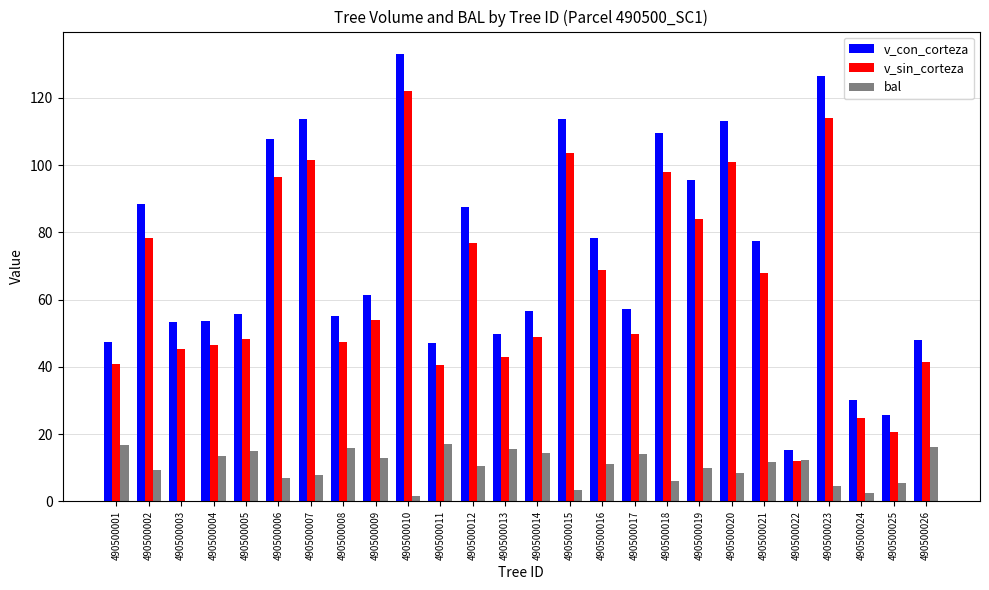

Read the bal value at 490500026.

16.3